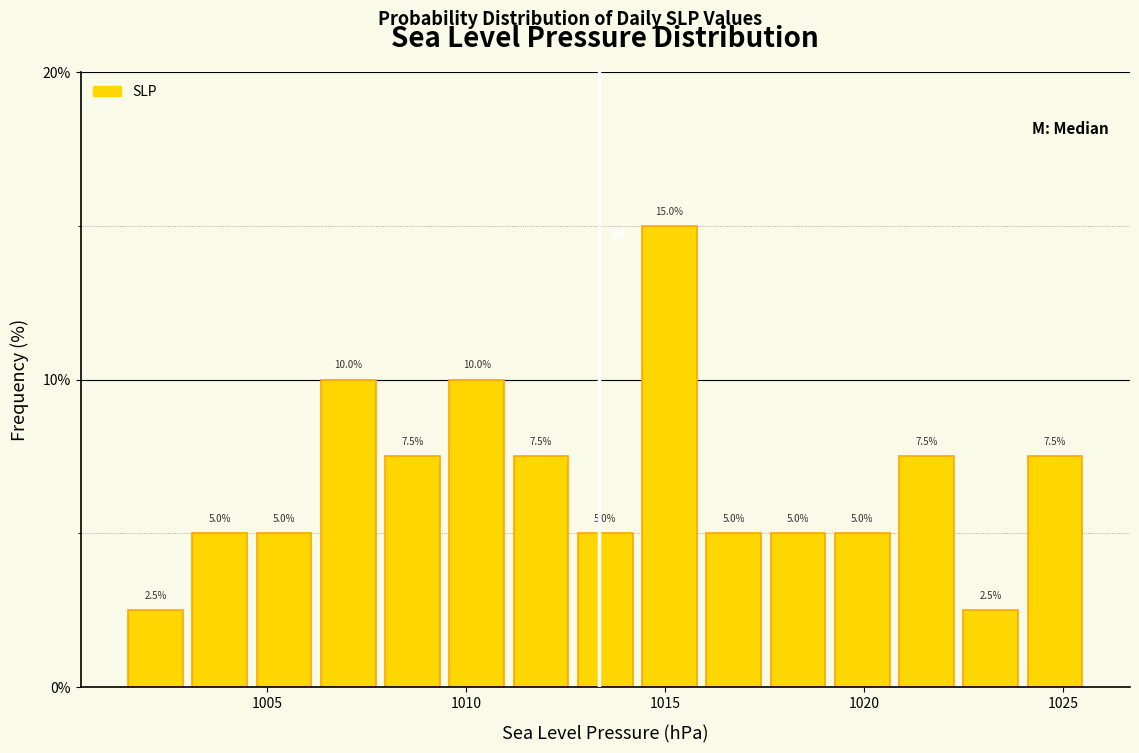

Around what value on the x-axis is the tallest bar? Give the approximate position of its centre, as read against the axis.

1015.0